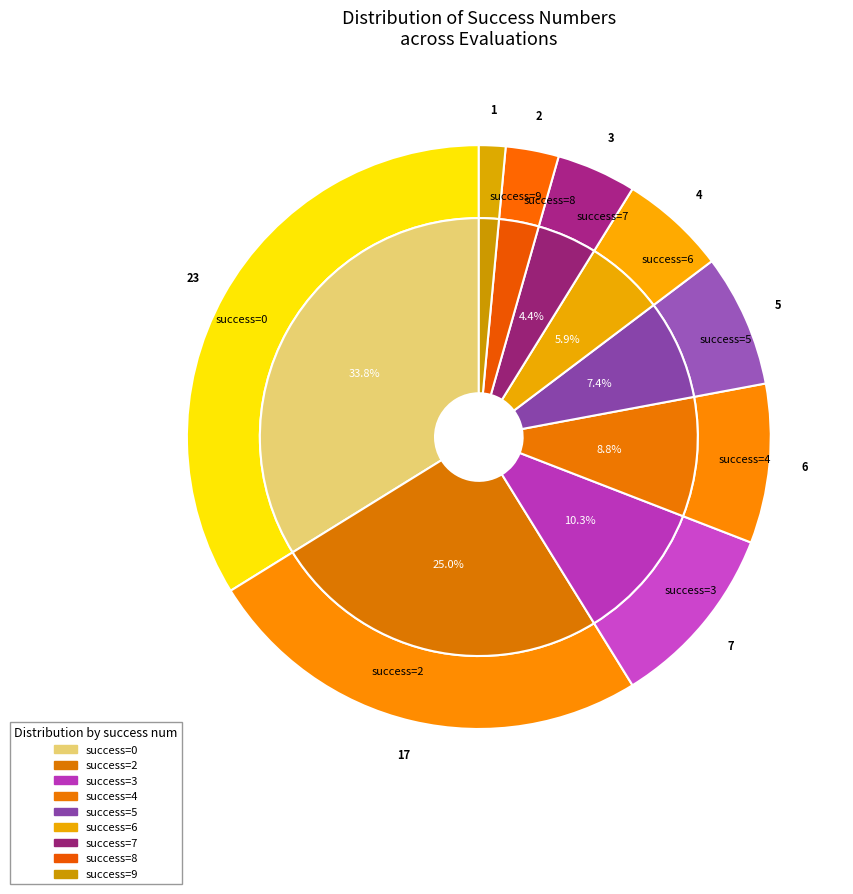

True or false: 3 accounts for 10% of the total.

True